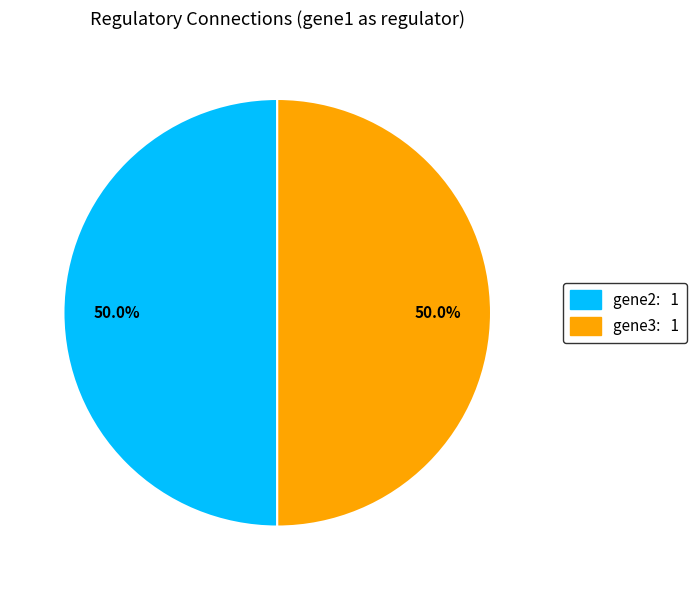

What is the ratio of the value at gene2: 1 to the value at gene3: 1?

1.0